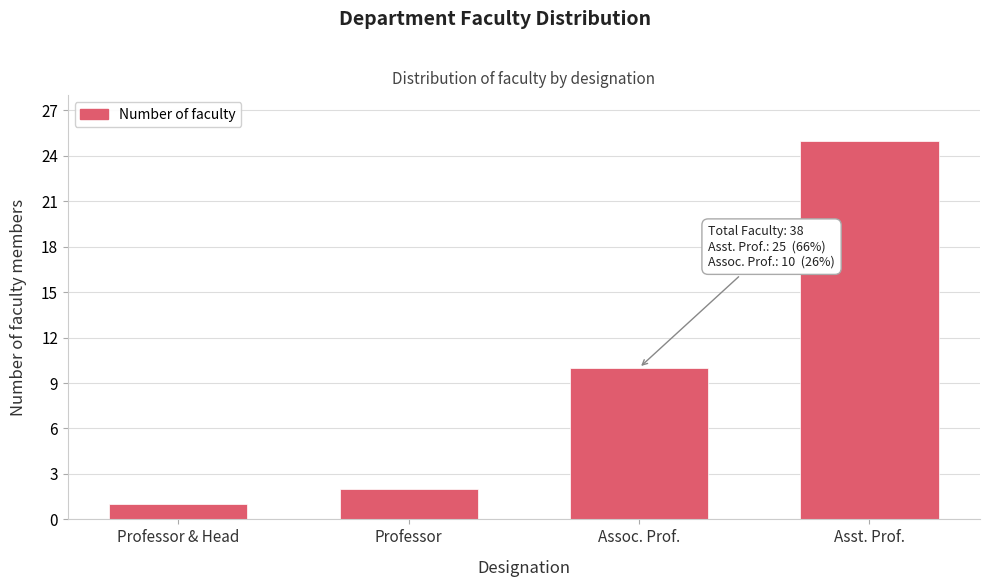

Reading left to right, list all the values displayed in this chart.

1	2	10	25